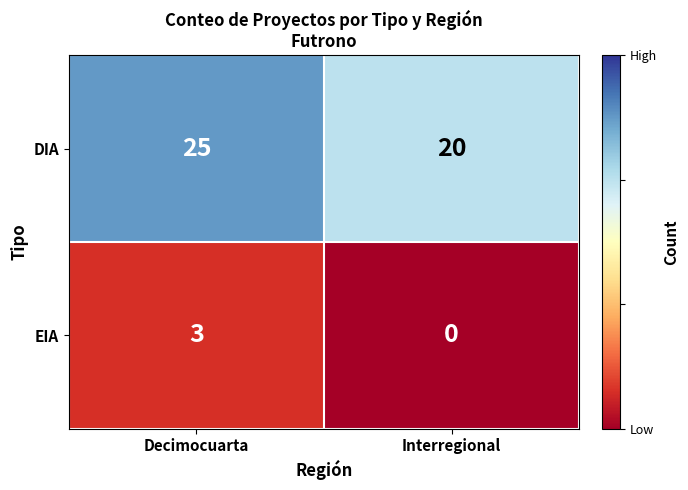

Count the number of categories in the chart.

2